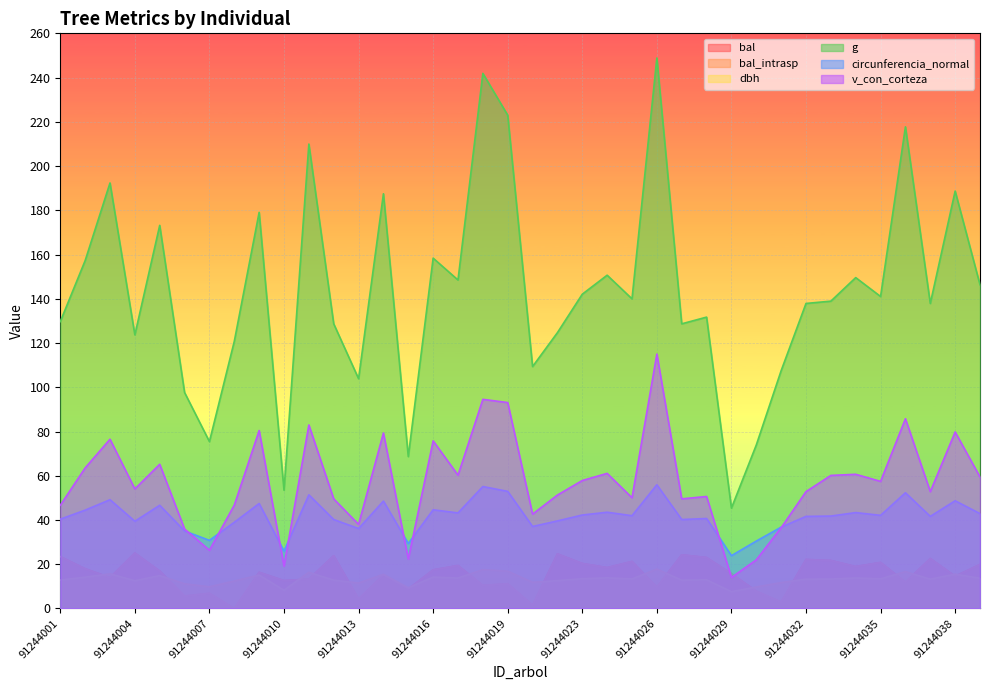

What is the average value of the v_con_corteza series?

57.1